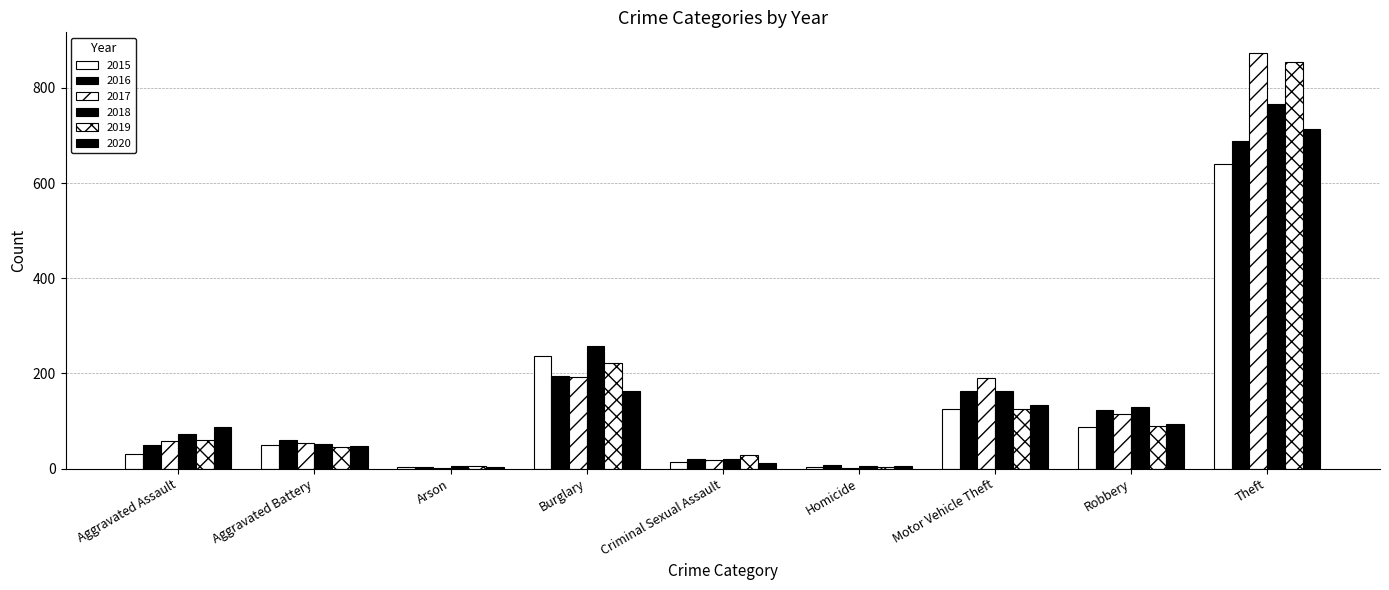

What is the minimum value shown in the chart?

1